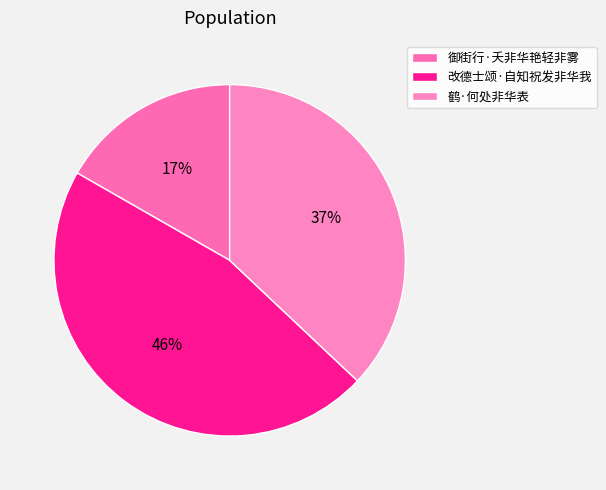

To the nearest percent, what is the average slice percentage?

33%